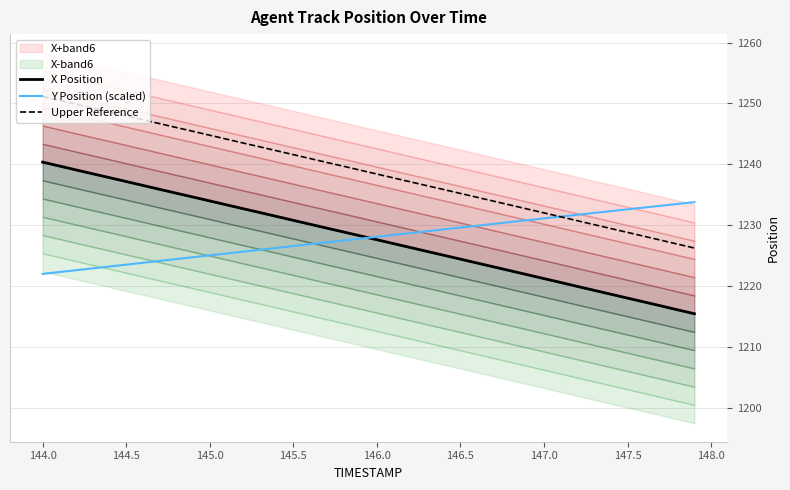

What is the lowest value of the Y Position (scaled) series?

1222.0